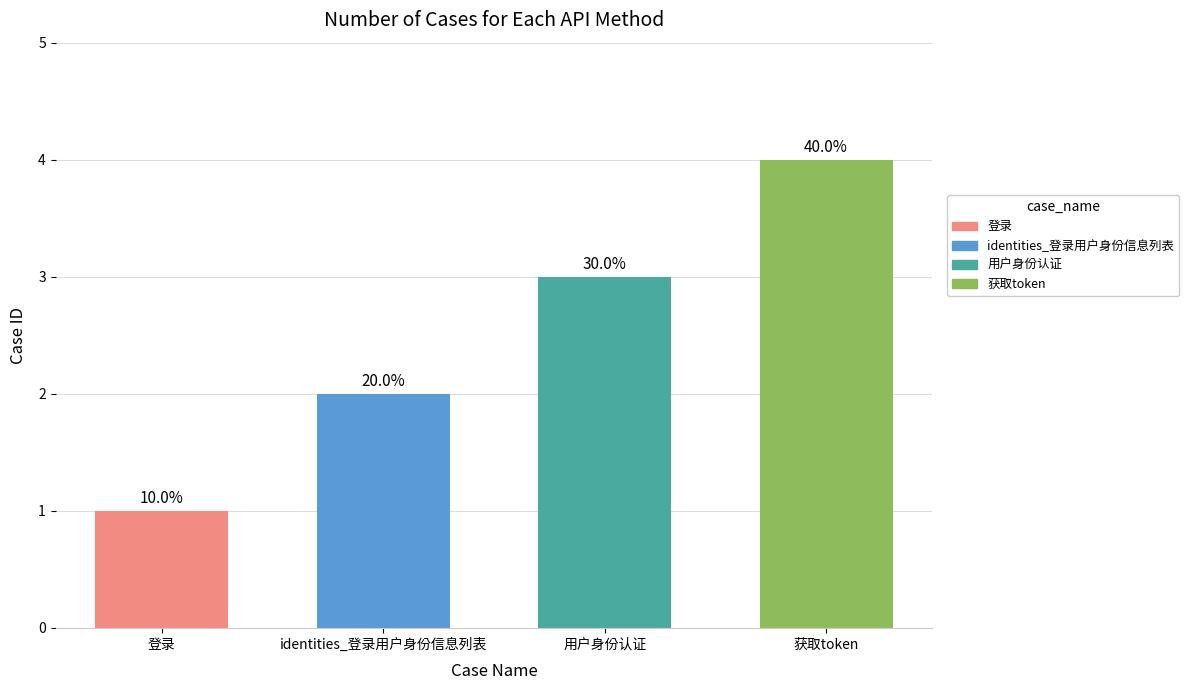

Count the values in the range 2 to 4.

3